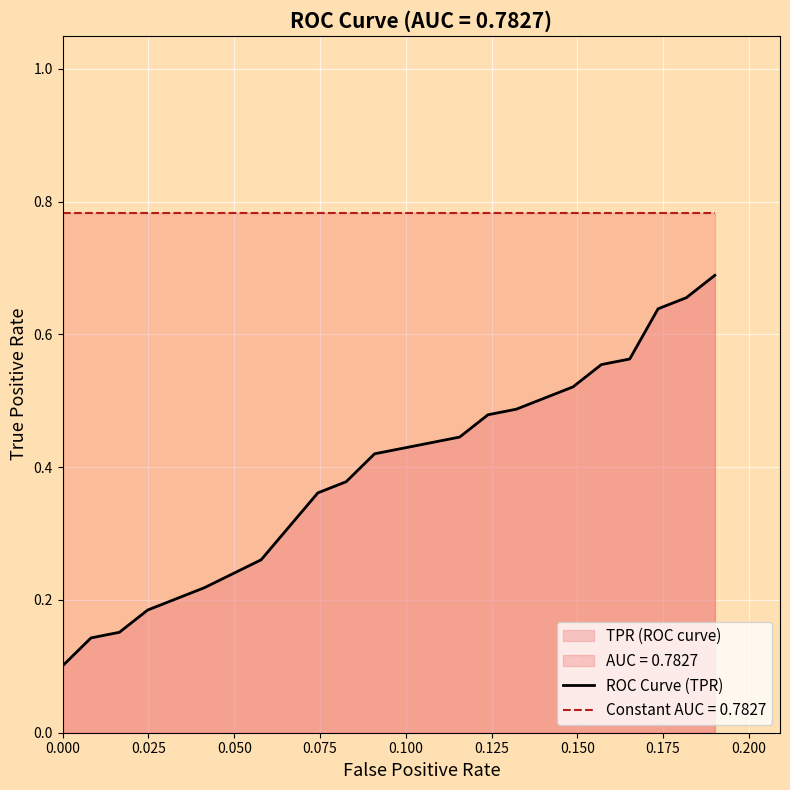

Which series has the largest total across all categories?

Constant AUC = 0.7827